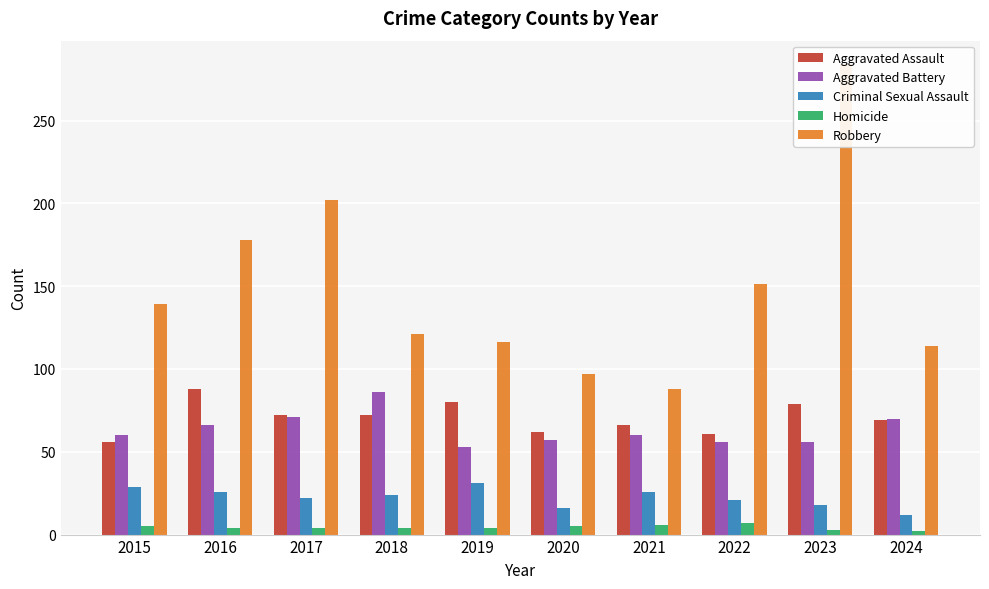

Rank the series by their maximum value, from highest to lowest.

Robbery, Aggravated Assault, Aggravated Battery, Criminal Sexual Assault, Homicide